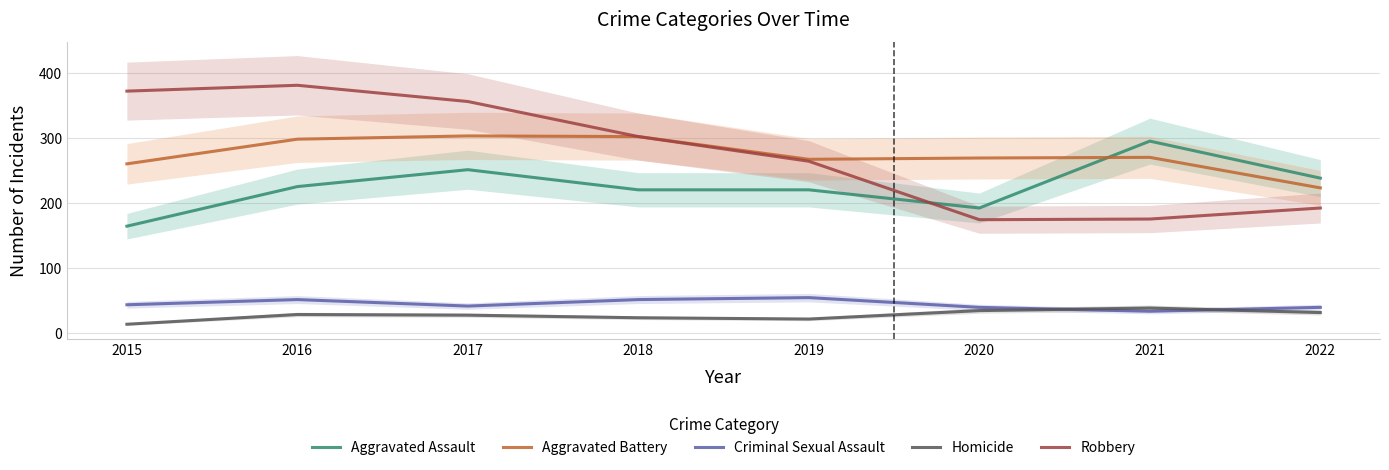

What is the total value across all series at 2018?

898